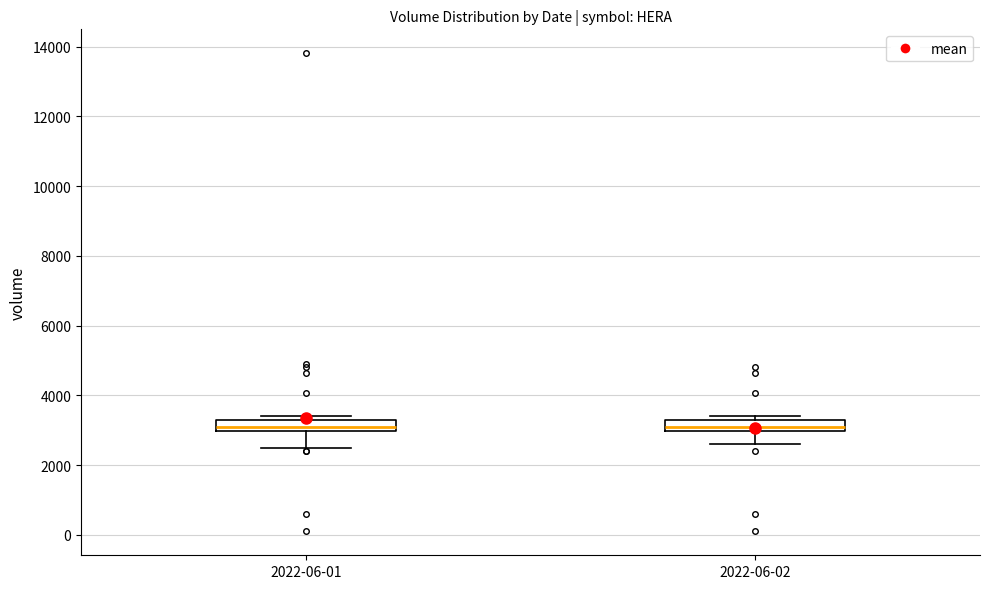

Reading left to right, read every box against the y-axis: the position of its median line, the range the box covers, and the ends of its whiskers. The values are not printed on the chart, so give them approximately, as read against the axis.

2022-06-01: median 3200 (inside the box), box 3000 to 3200, whiskers 2600 to 3400
2022-06-02: median 3200 (inside the box), box 3000 to 3200, whiskers 2600 to 3400